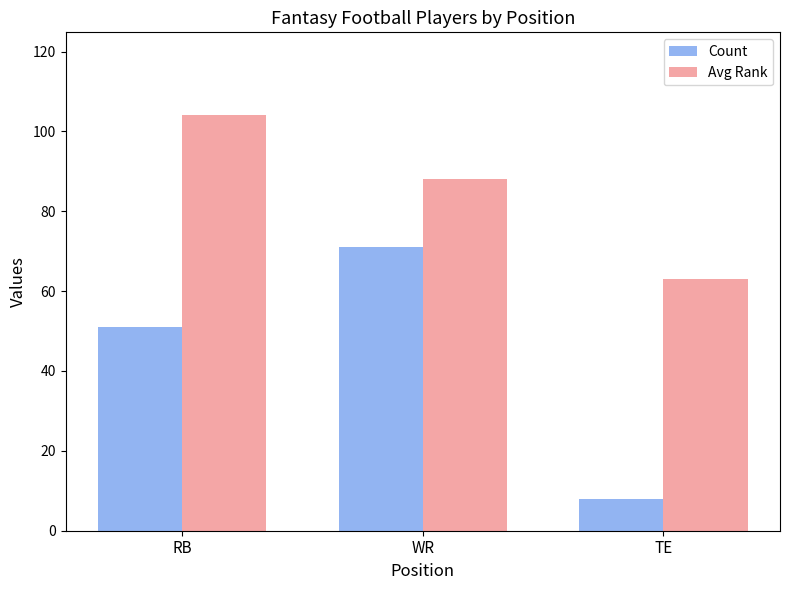

What is the total value across all series at WR?

159